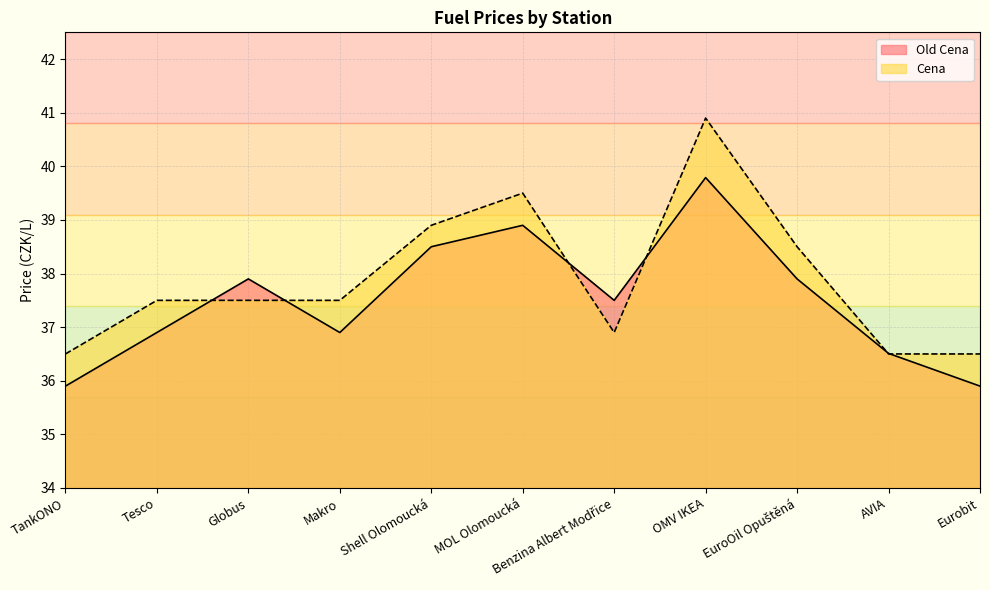

Rank the series at OMV IKEA from highest to lowest value.

Cena, Old Cena